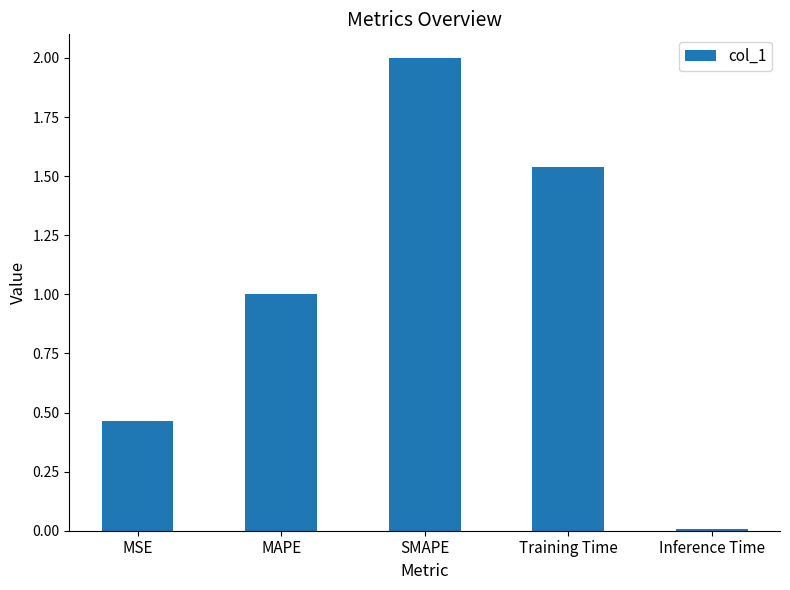

Is it true that the value at SMAPE is 2.0?

True